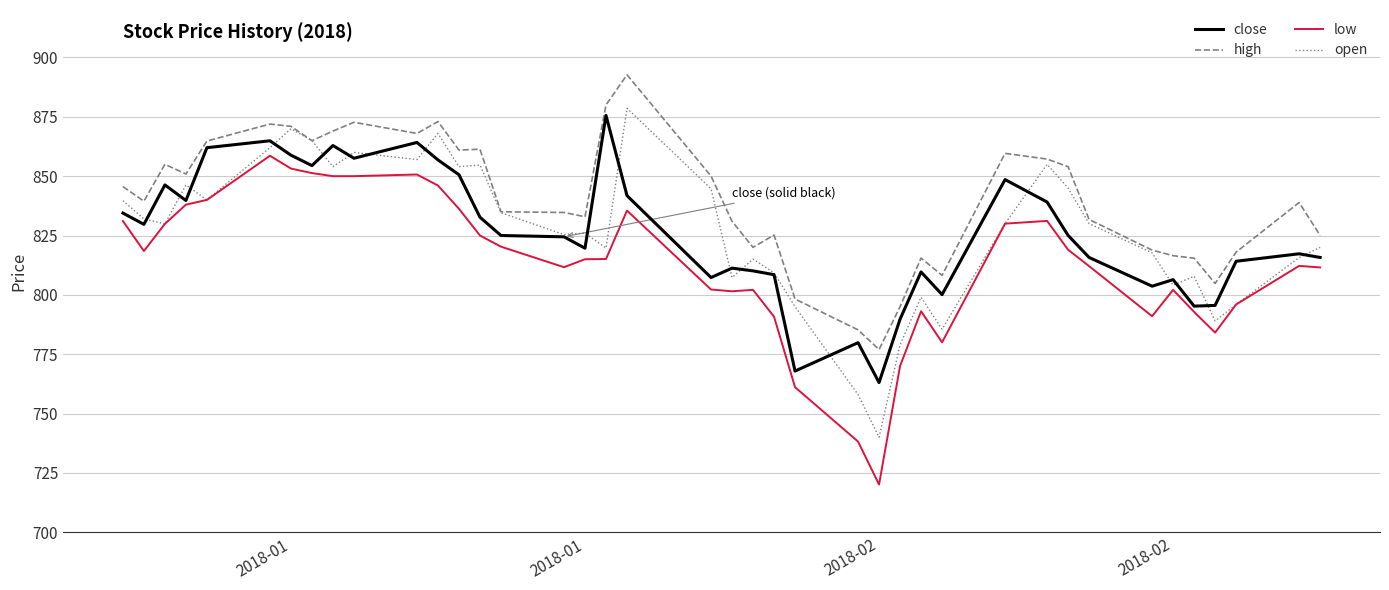

What is the maximum value for low?

858.6